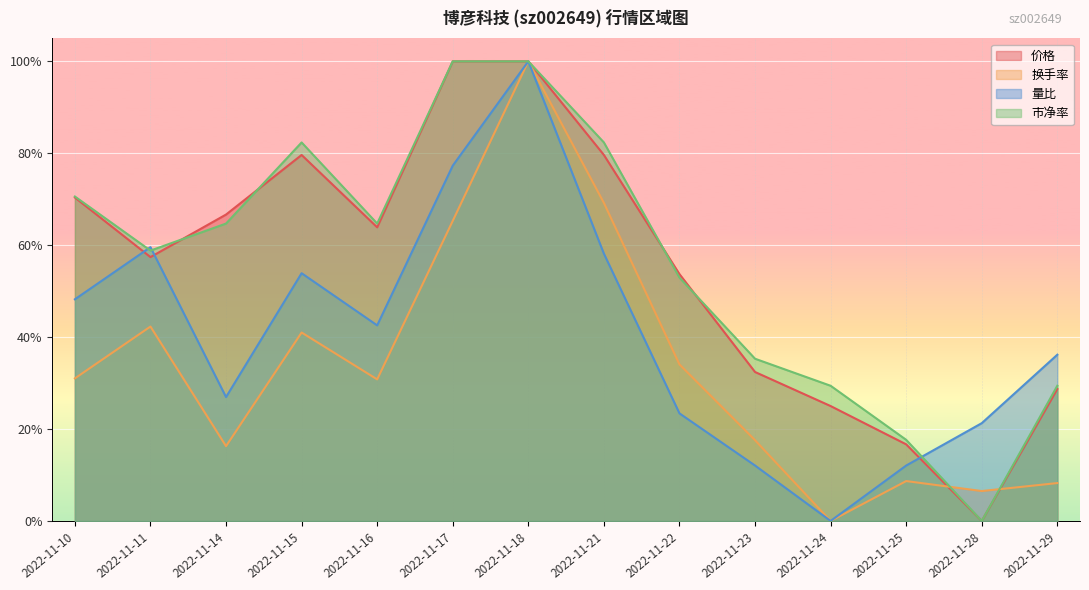

How many data points in 价格 are above 0?

13